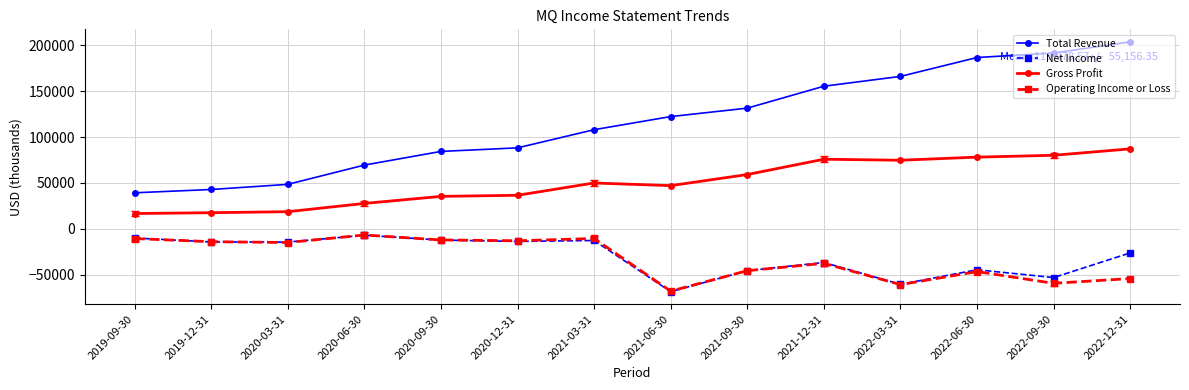

What is the maximum value for Gross Profit?

87100